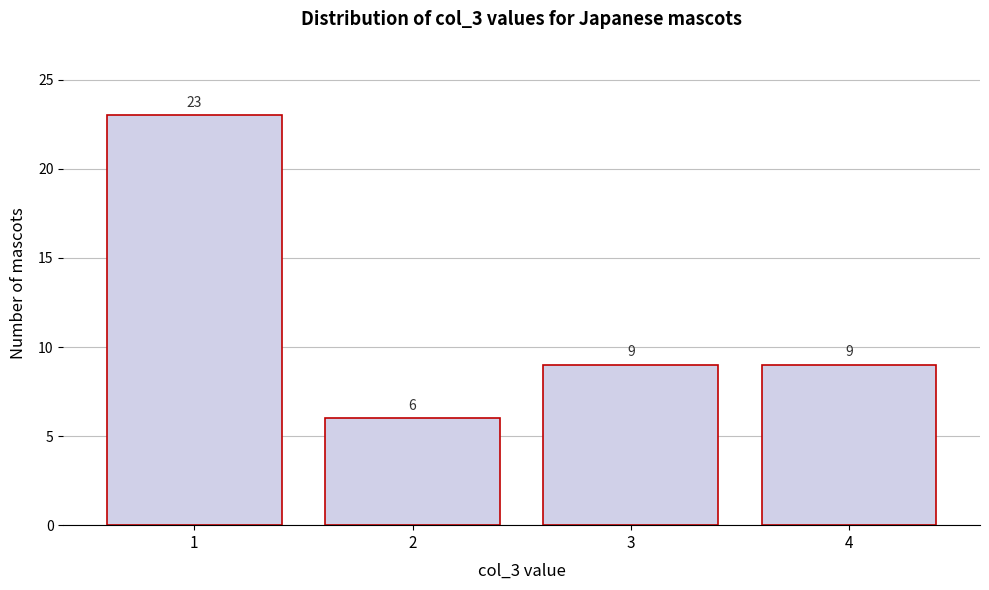

What is the height of the bar covering 0.5 to 1.5 on the x-axis?

23